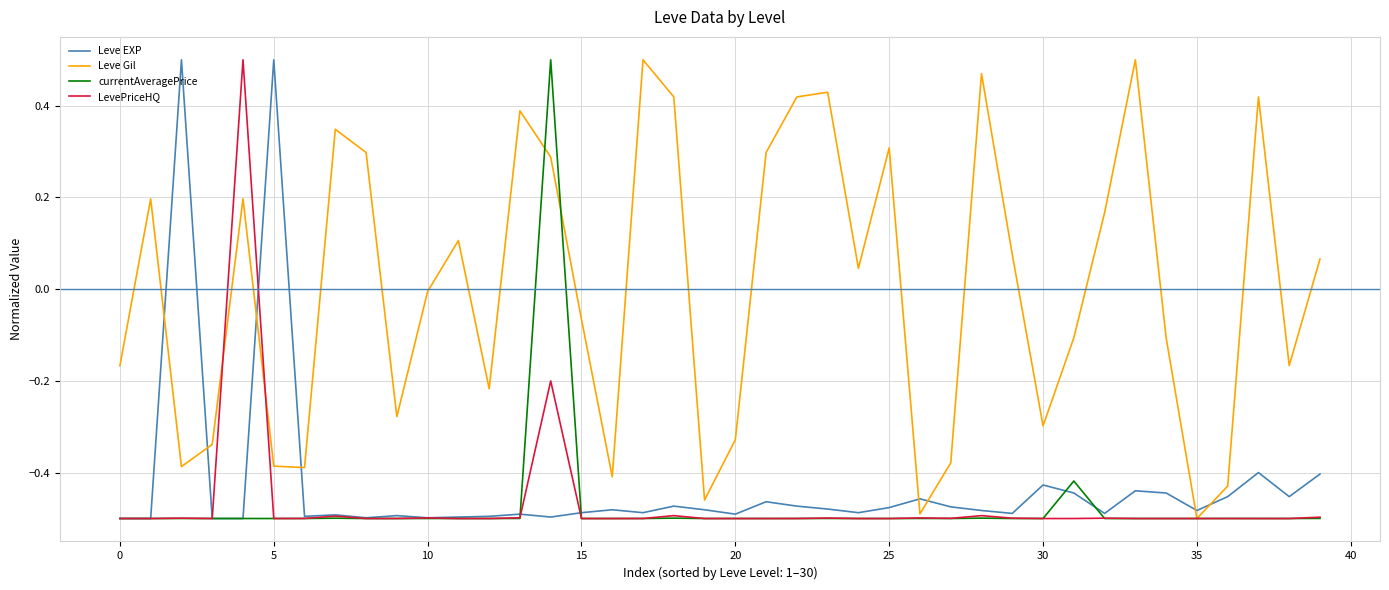

Which series has the largest total across all categories?

Leve Gil